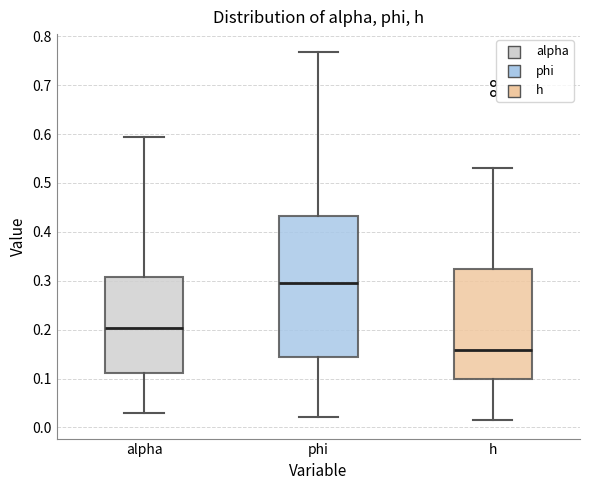

Which box's median line is the highest?

phi